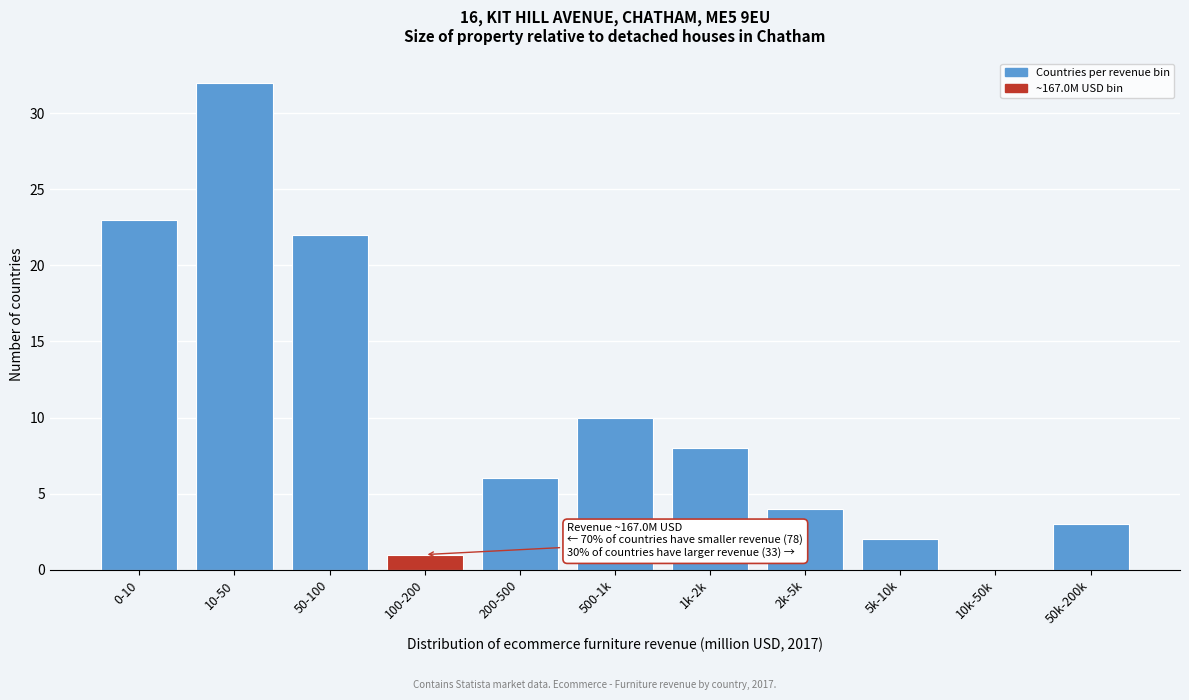

Reading right to left, list all the values displayed in this chart.

50k-200k=3	10k-50k=0	5k-10k=2	2k-5k=4	1k-2k=8	500-1k=10	200-500=6	100-200=1	50-100=22	10-50=32	0-10=23